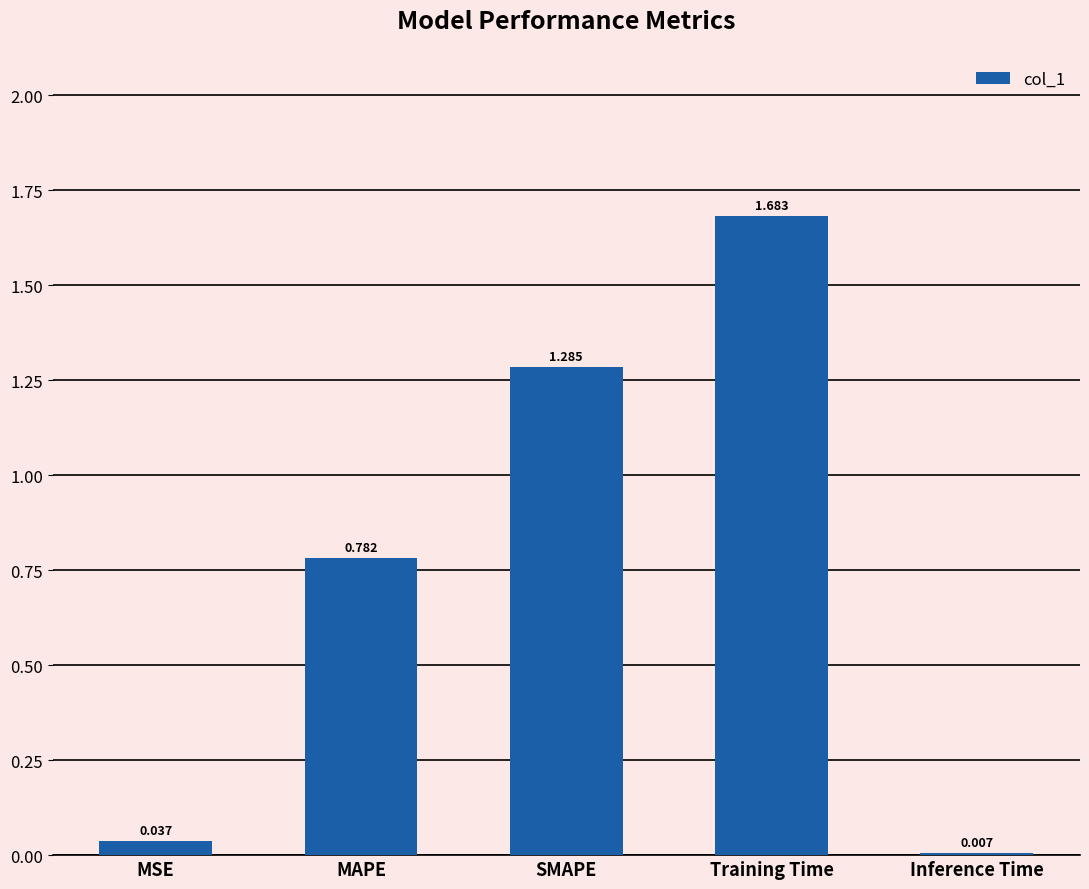

What is the label of the 2nd bar from the left?

MAPE